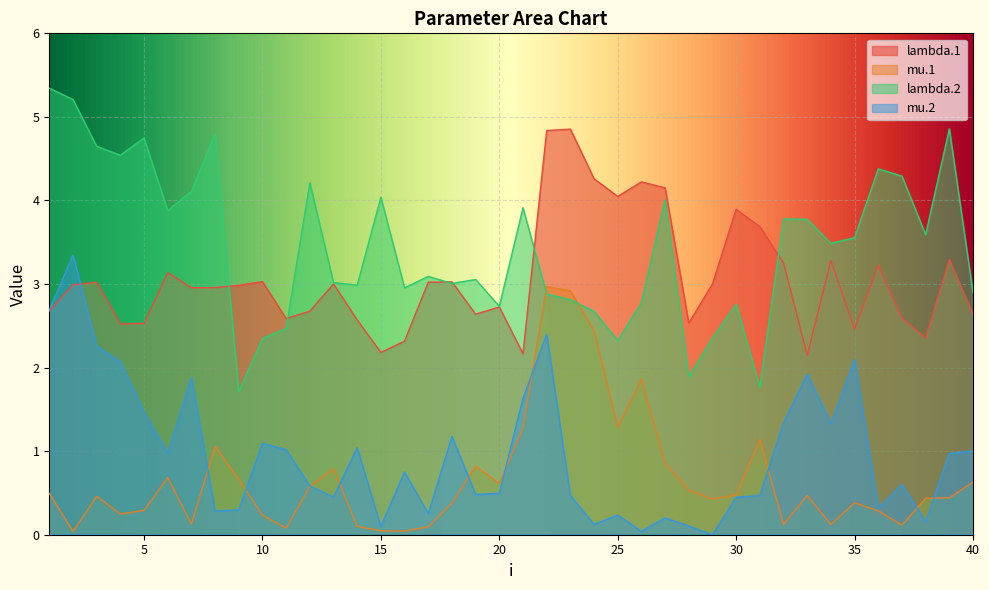

Where do lambda.1 and mu.2 first cross each other?

2 and 3